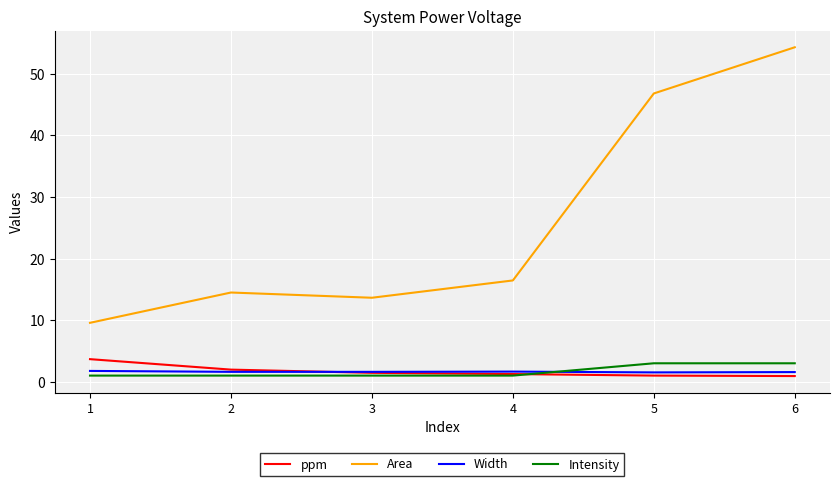

The value of Intensity at 5 is 3.0. True or false?

True